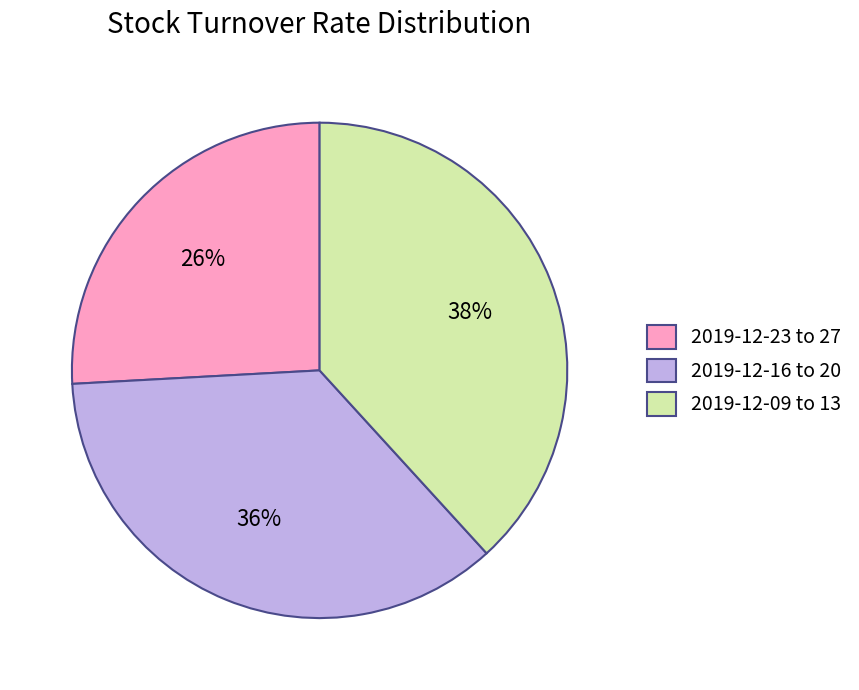

To the nearest percent, what is the difference between the largest and smallest slice percentages?

12%